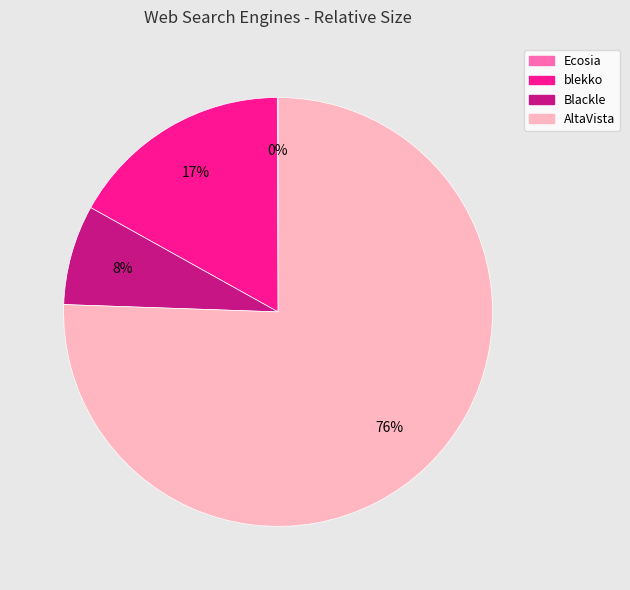

Does Blackle represent more than half of the total?

No